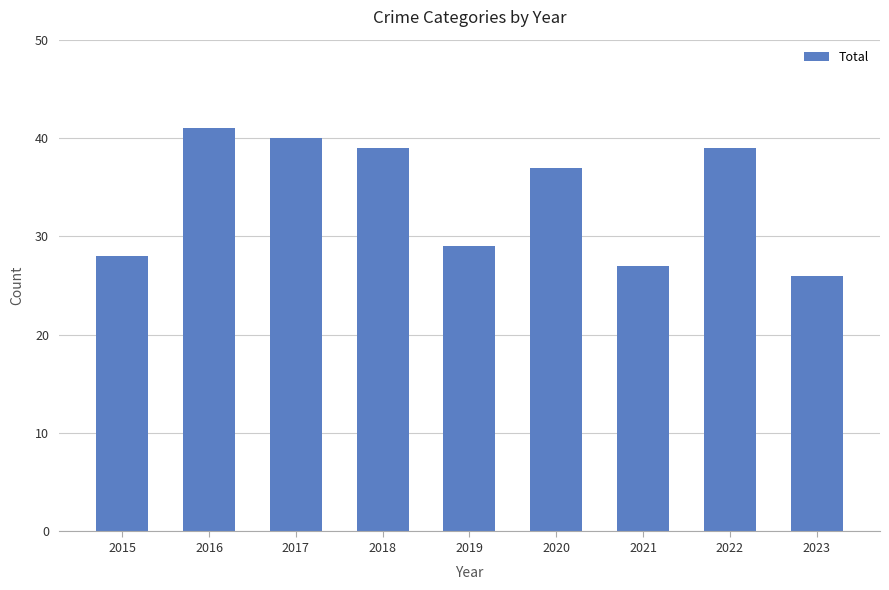

How many data points are less than 37?

4